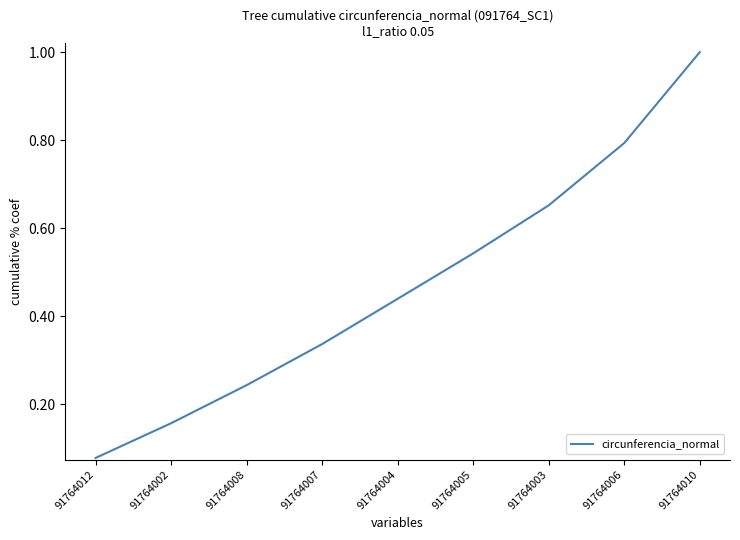

Which category has the highest value across all series?

91764010